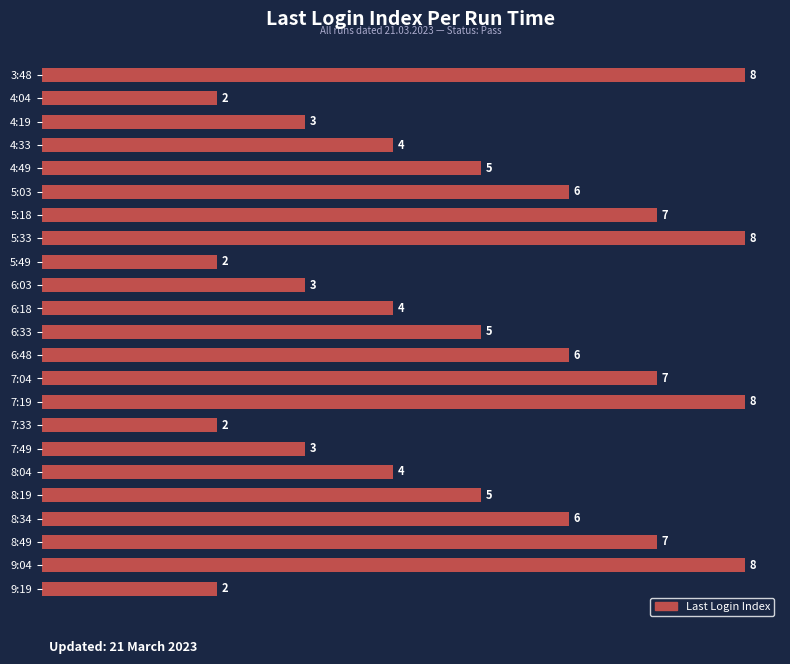

What is the difference between the second highest and second lowest values?

6